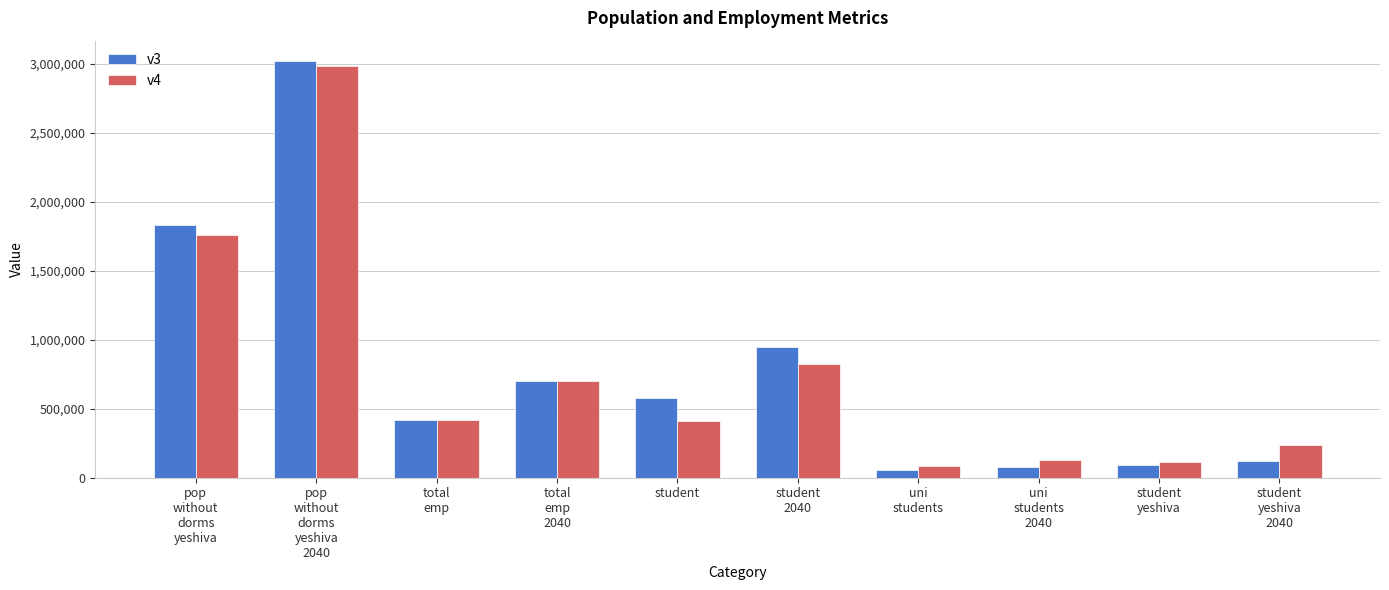

At which label does v4 first exceed 416000?

pop
without
dorms
yeshiva